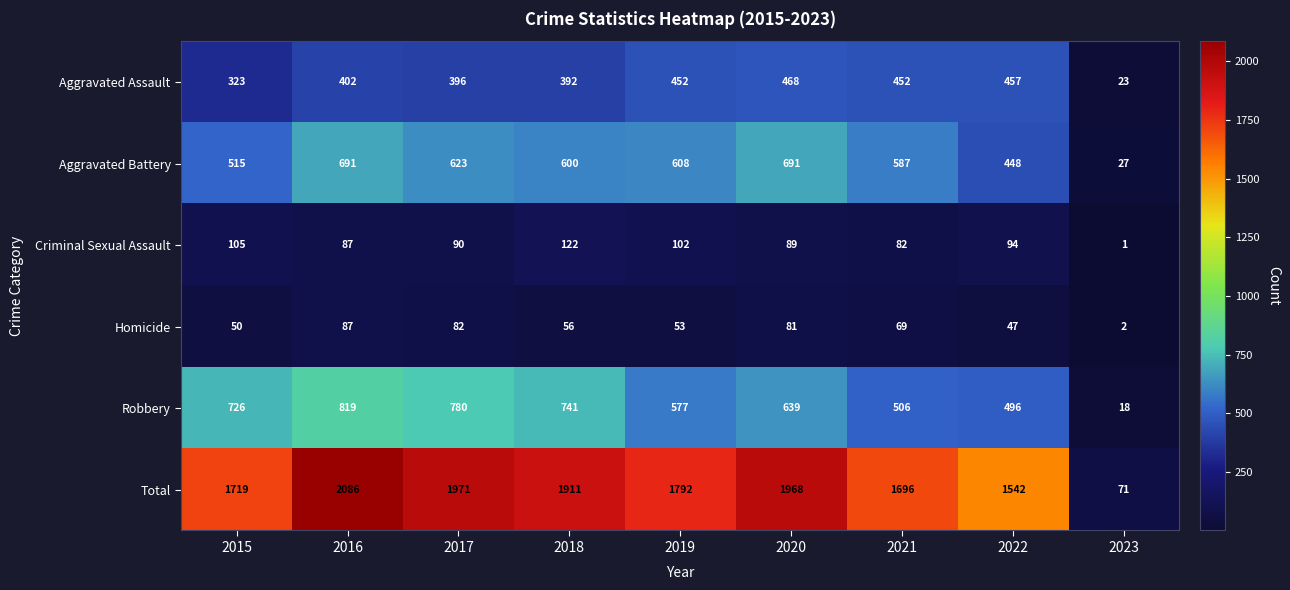

At which label is Criminal Sexual Assault closest to 61?

2021